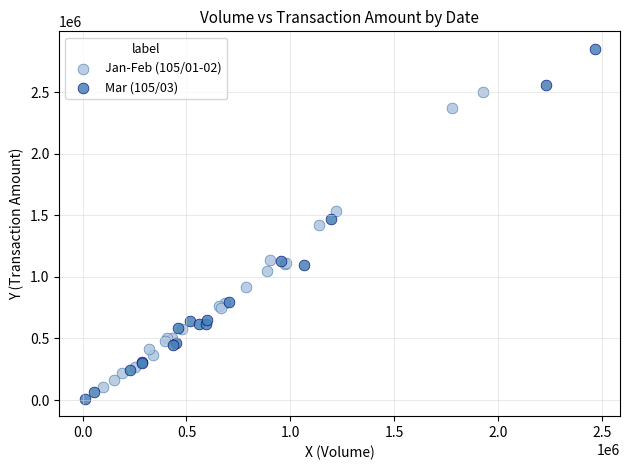

Which series contains the highest Y value?

Mar (105/03)